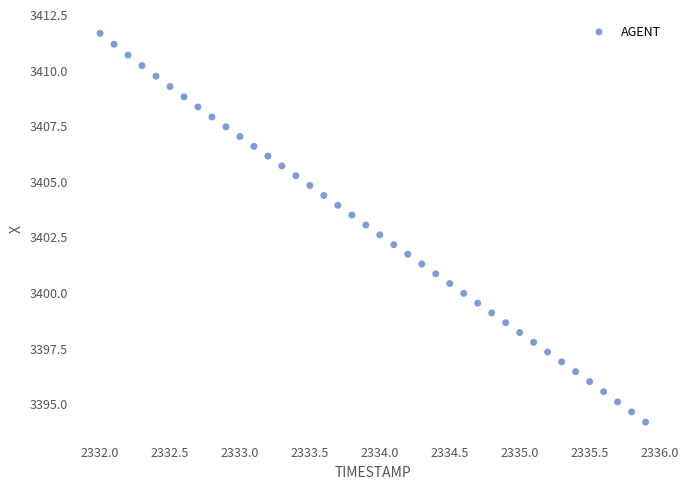

What is the range of Y values (max minus min)?

17.5